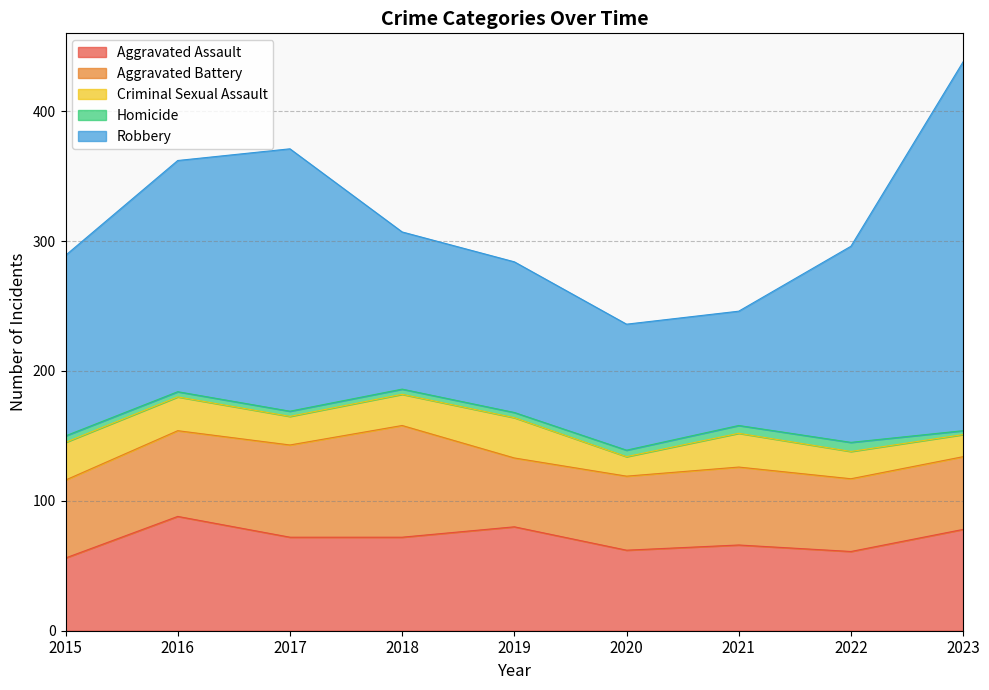

True or false: Aggravated Battery and Criminal Sexual Assault intersect in this chart.

False